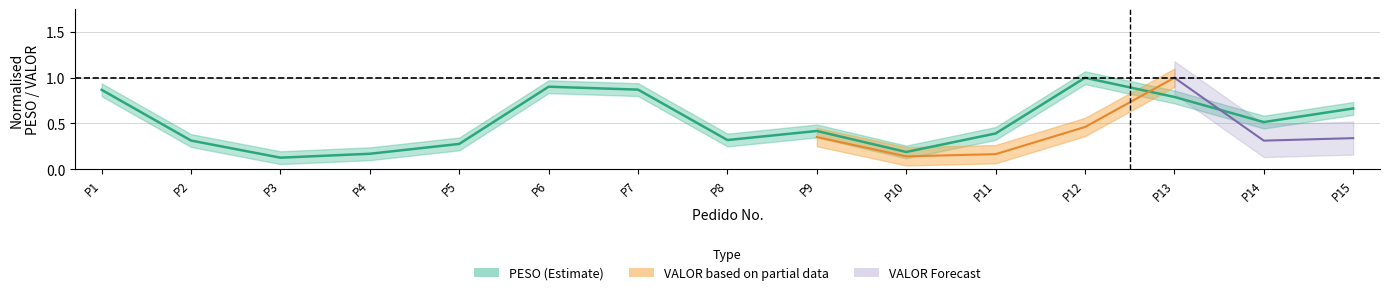

What is the average value?

0.5